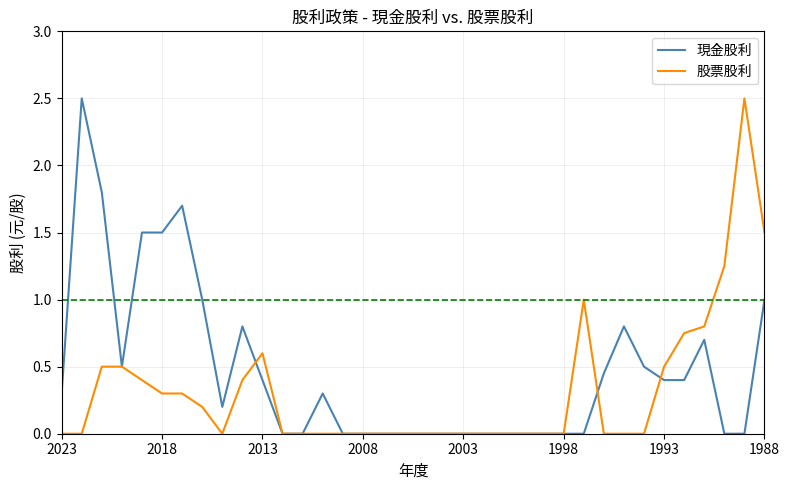

What is the greatest value displayed?

2.5